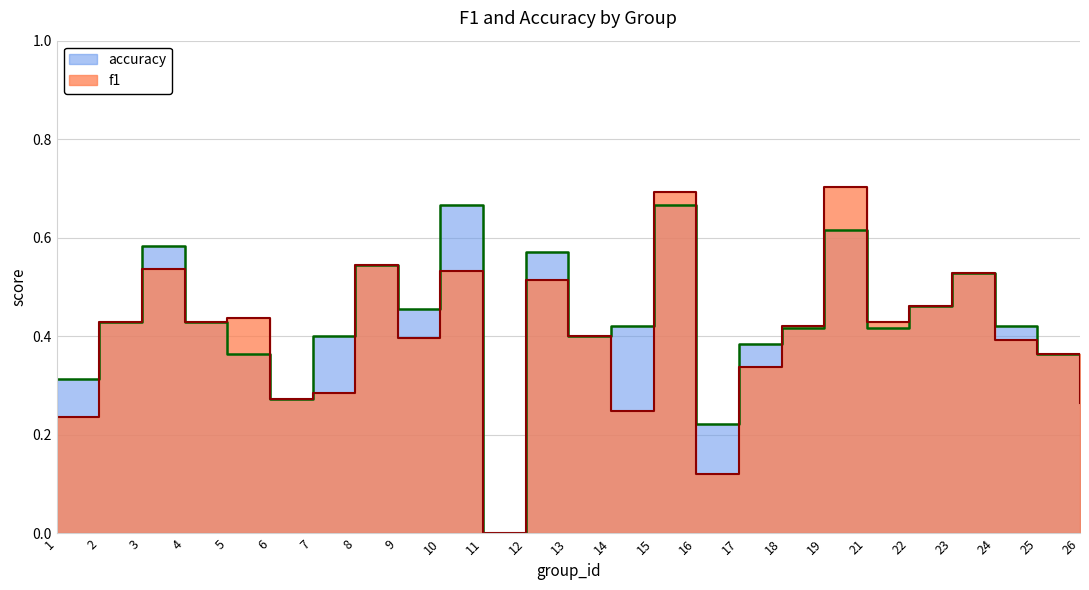

At which category does the chart reach its peak across all series?

19